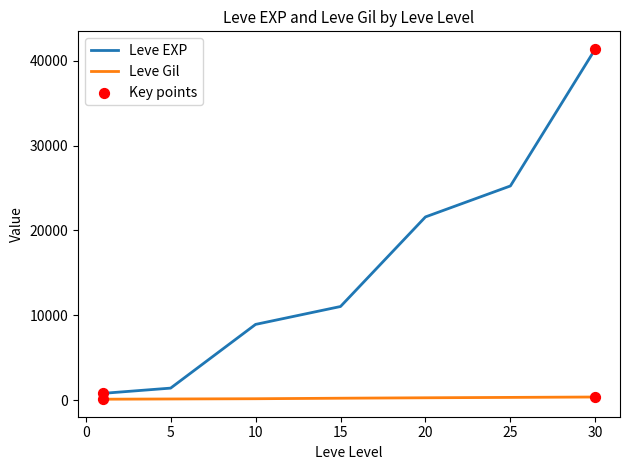

Which series has the largest range (max minus min)?

Leve EXP